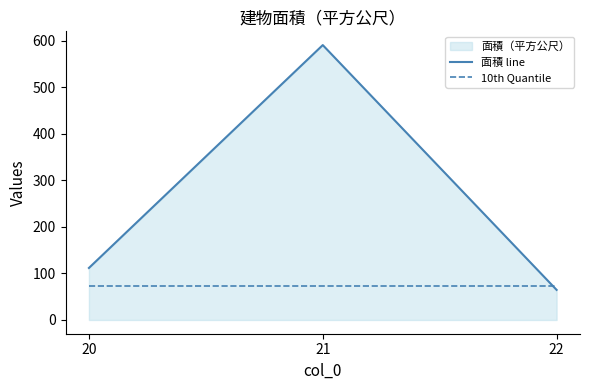

Where is 面積 line nearest to the value 327?

20